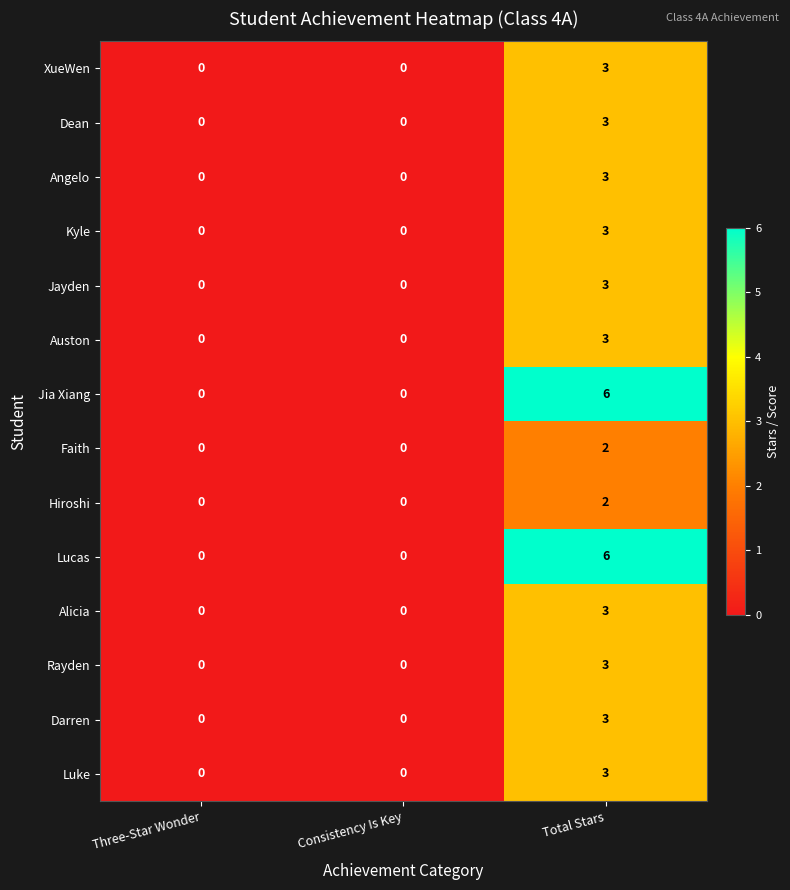

The Faith series shows 2 at Total Stars. True or false?

True